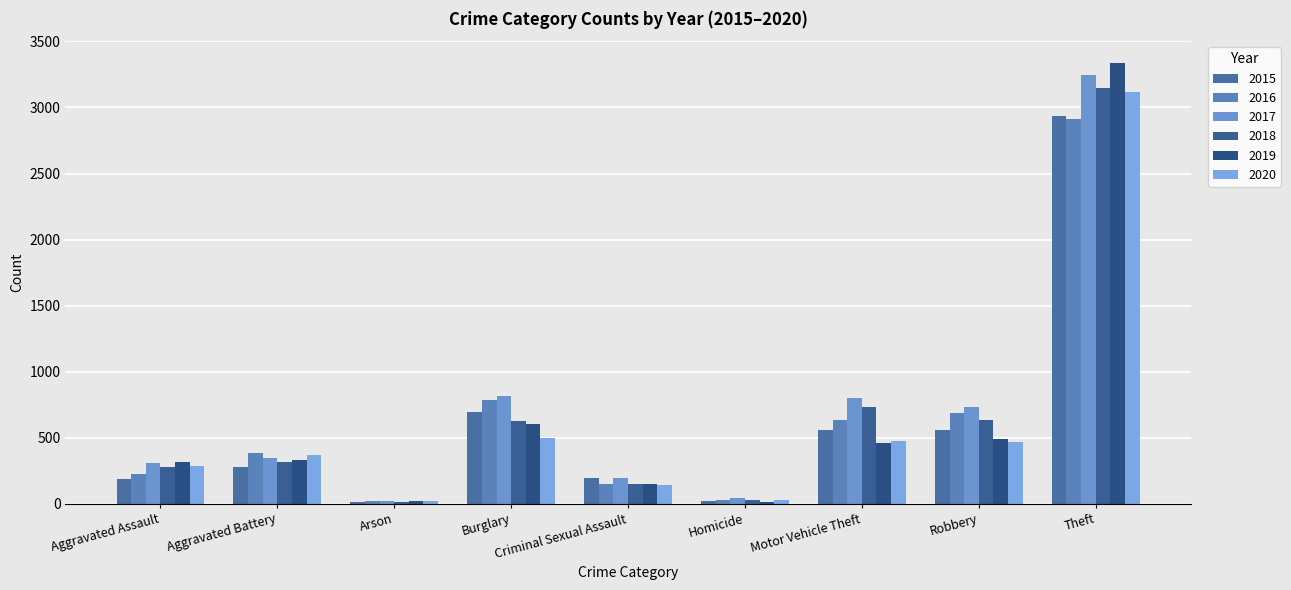

How many bars are there in each group?

6